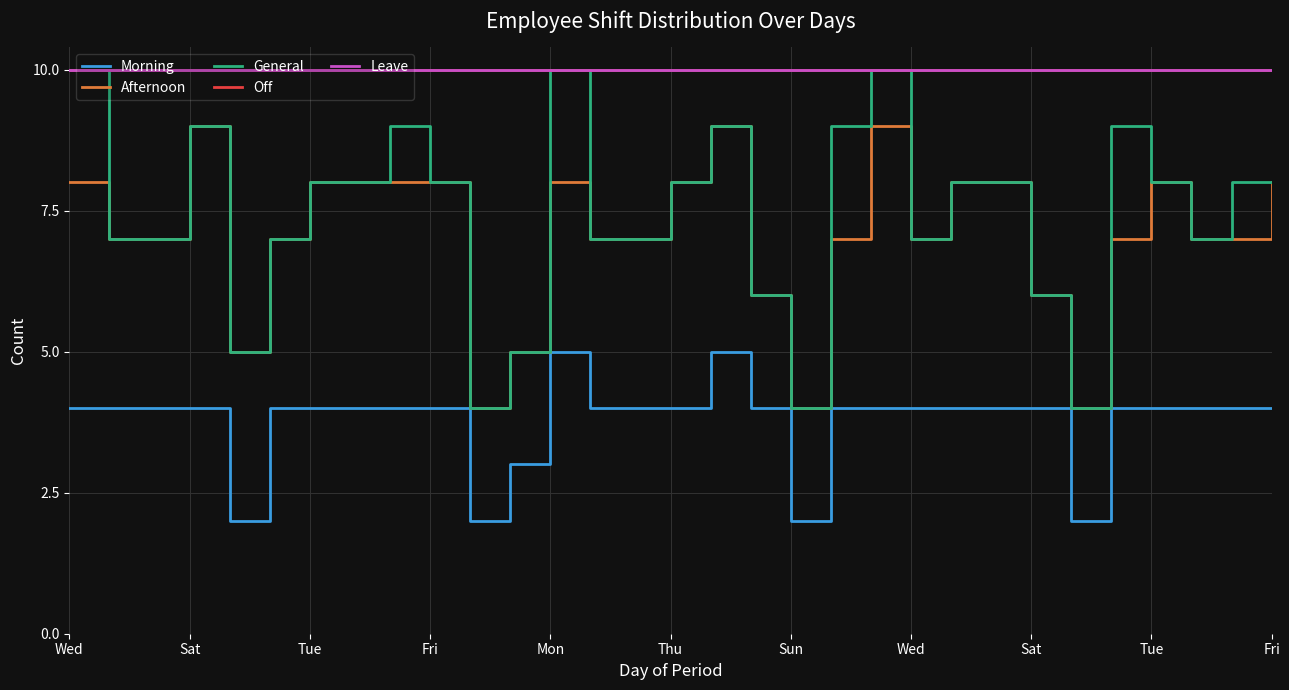

Reading left to right, transcribe all the data shown in this chart.

Morning: 4	4	4	4	2	4	4	4	4	4	2	3	5	4	4	4	5	4	2	4	4	4	4	4	4	2	4	4	4	4	4
Afternoon: 8	7	7	9	5	7	8	8	8	8	4	5	8	7	7	8	9	6	4	7	9	7	8	8	6	4	7	8	7	7	8
General: 10	7	7	9	5	7	8	8	9	8	4	5	10	7	7	8	9	6	4	9	10	7	8	8	6	4	9	8	7	8	8
Off: 10	10	10	10	10	10	10	10	10	10	10	10	10	10	10	10	10	10	10	10	10	10	10	10	10	10	10	10	10	10	10
Leave: 10	10	10	10	10	10	10	10	10	10	10	10	10	10	10	10	10	10	10	10	10	10	10	10	10	10	10	10	10	10	10